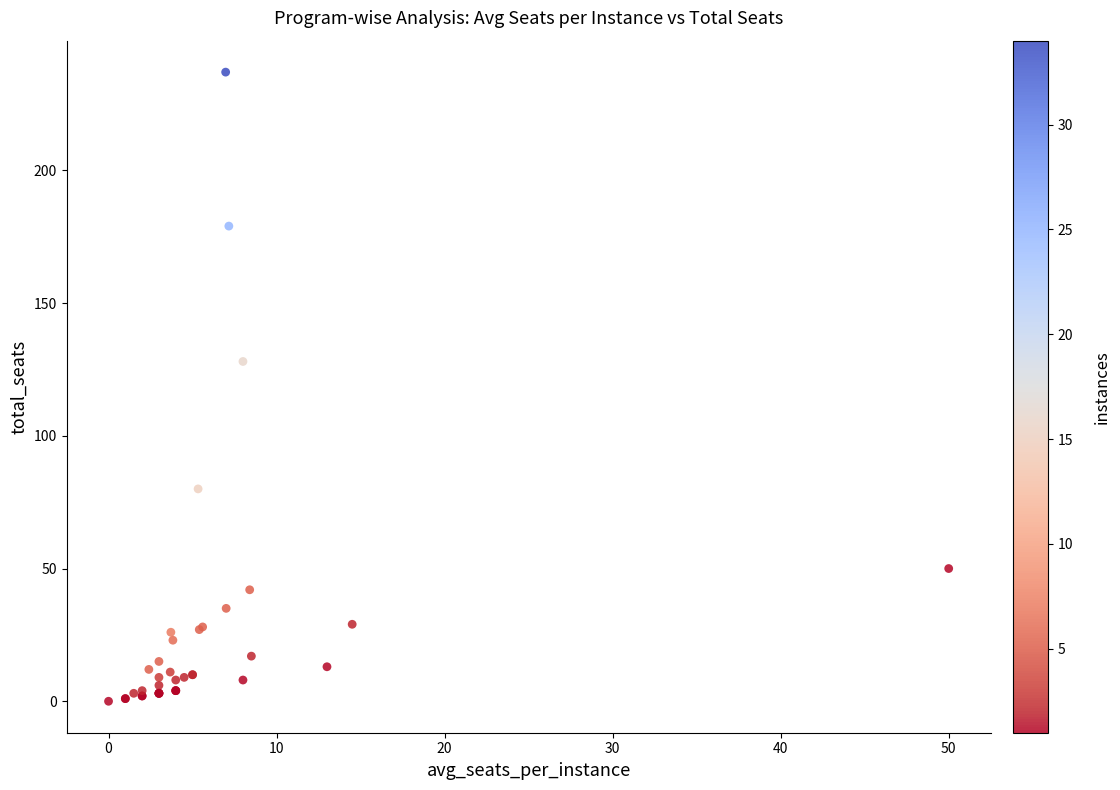

What Y value in the scatter plot is closest to 118?

128